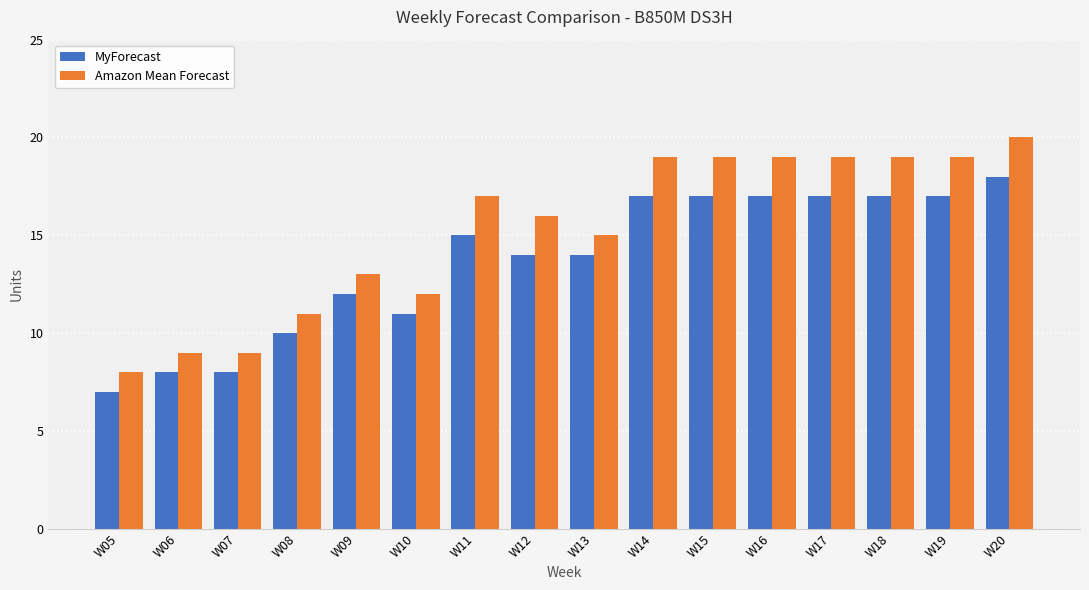

Which series has the widest spread of values?

Amazon Mean Forecast